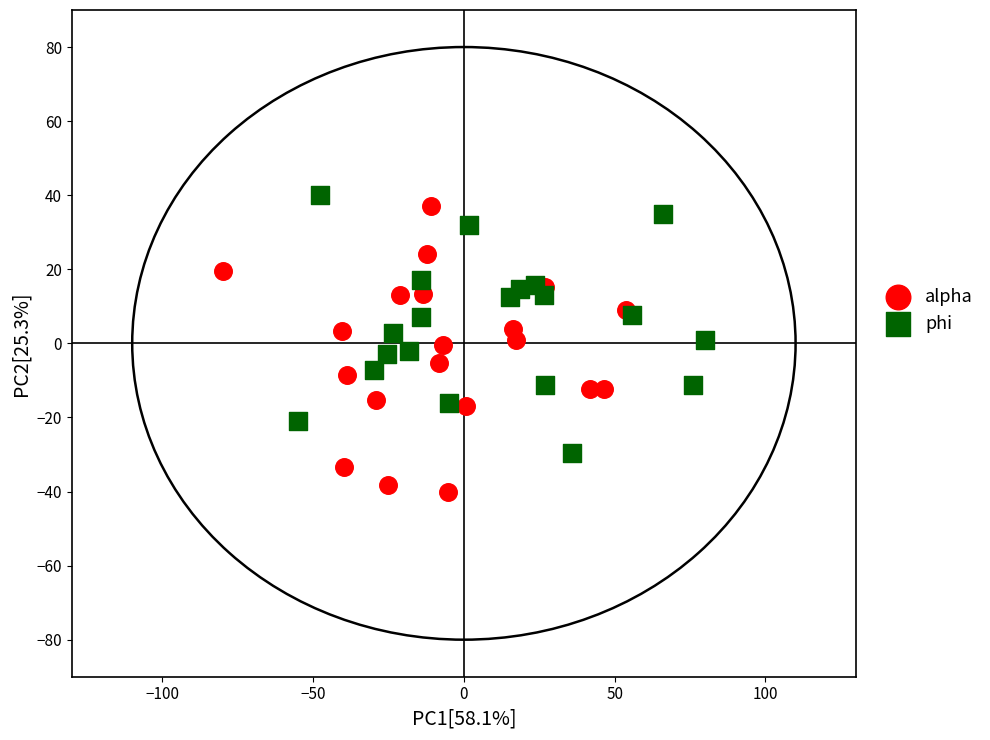

Which series has the largest Y range (max minus min)?

alpha